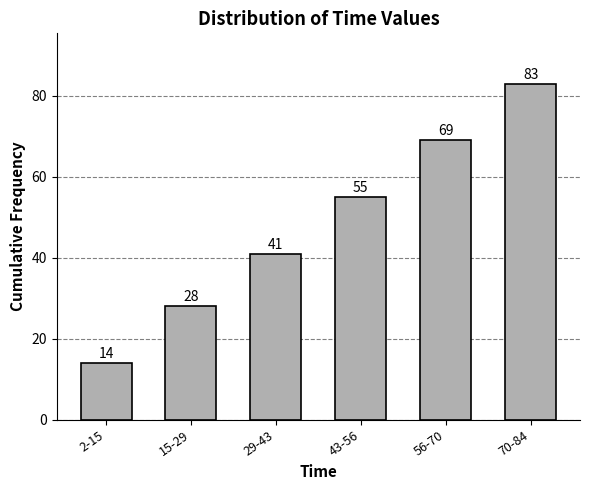

Reading left to right, what are all the values shown in this chart?

14	28	41	55	69	83